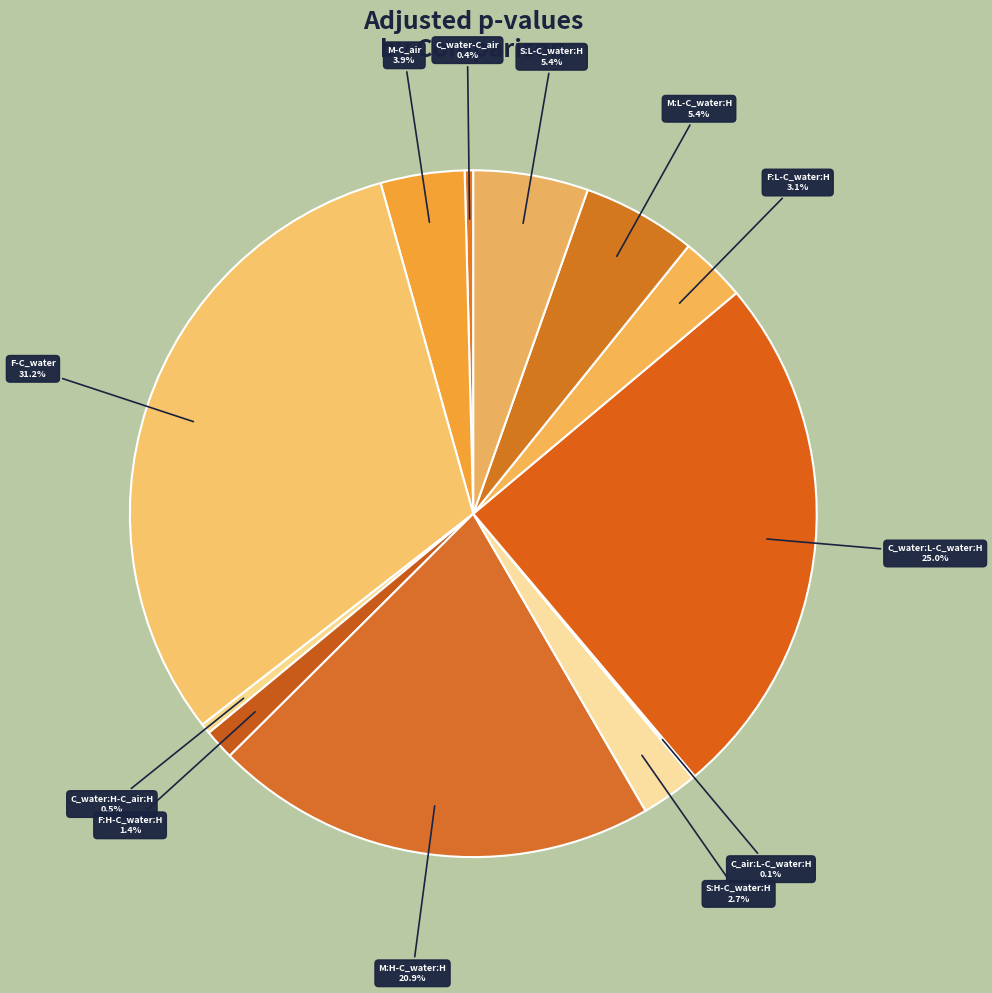

What percentage is NOT represented by S:H-C_water:H?

97.3%